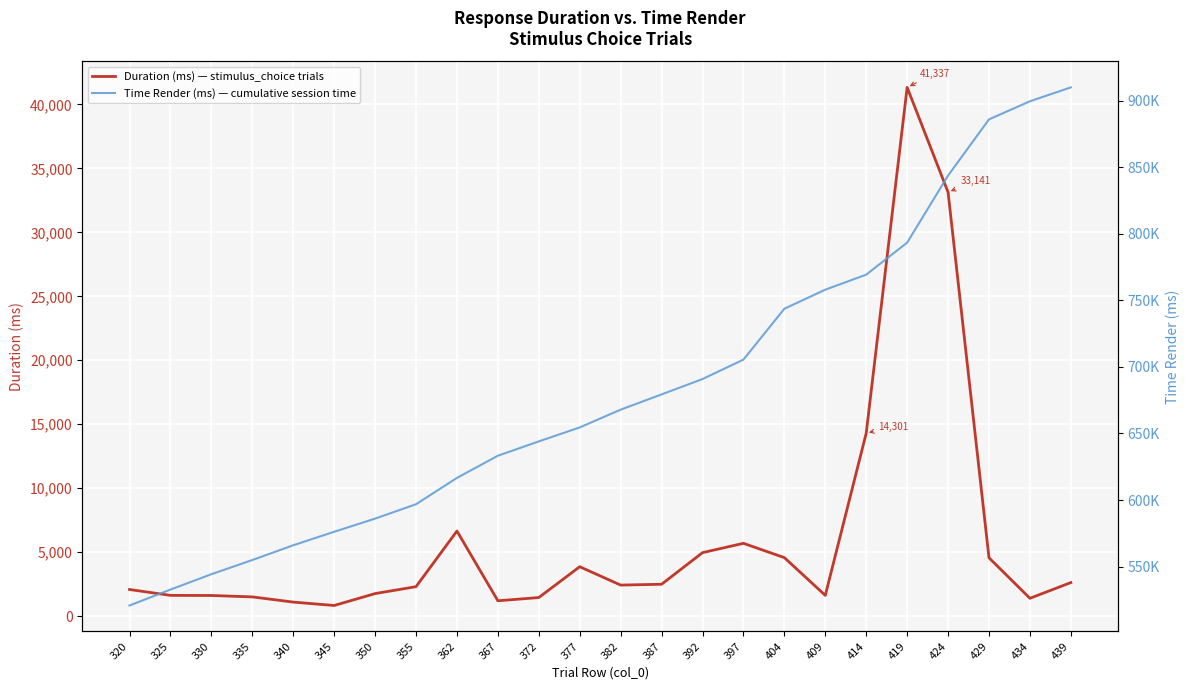

What is the value of the Duration (ms) — stimulus_choice trials point at the 19th from the left?

14300.5